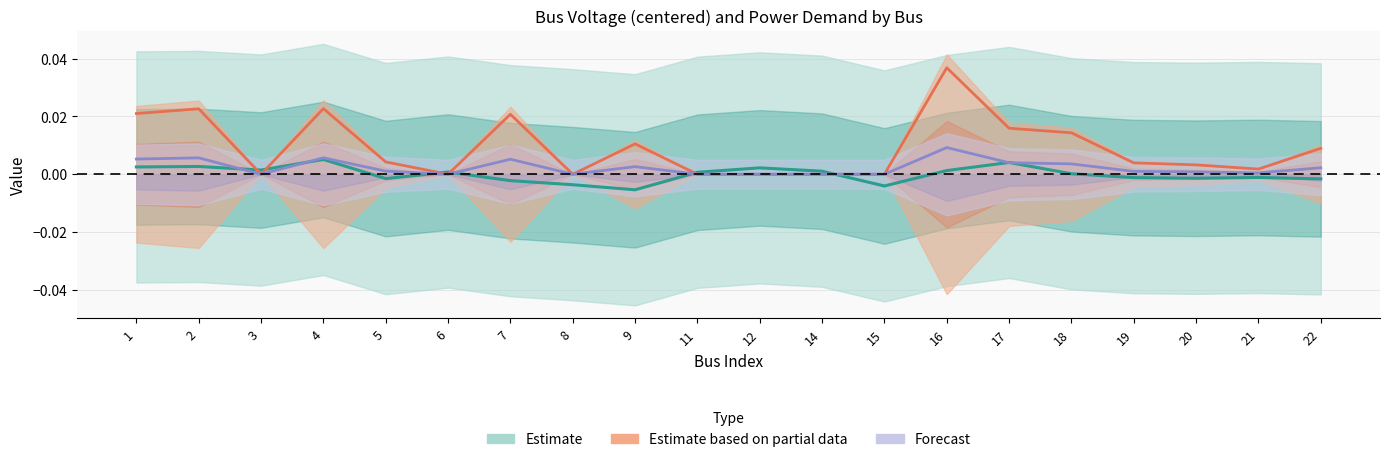

Is the value of Vm (Estimate) at 21 greater than the value of Qd (Forecast) at 17?

No